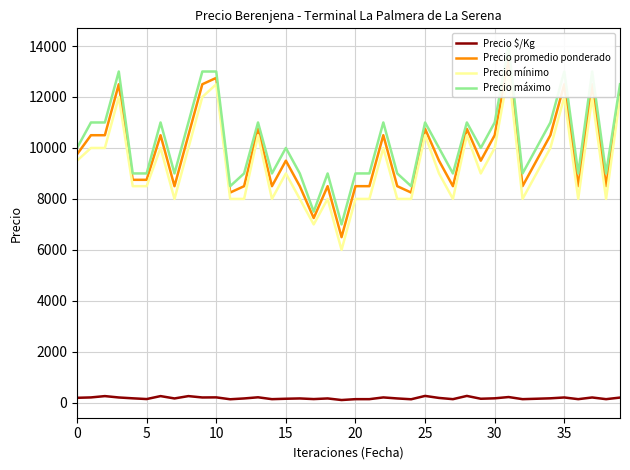

Which category has the highest value in the Precio máximo series?

31